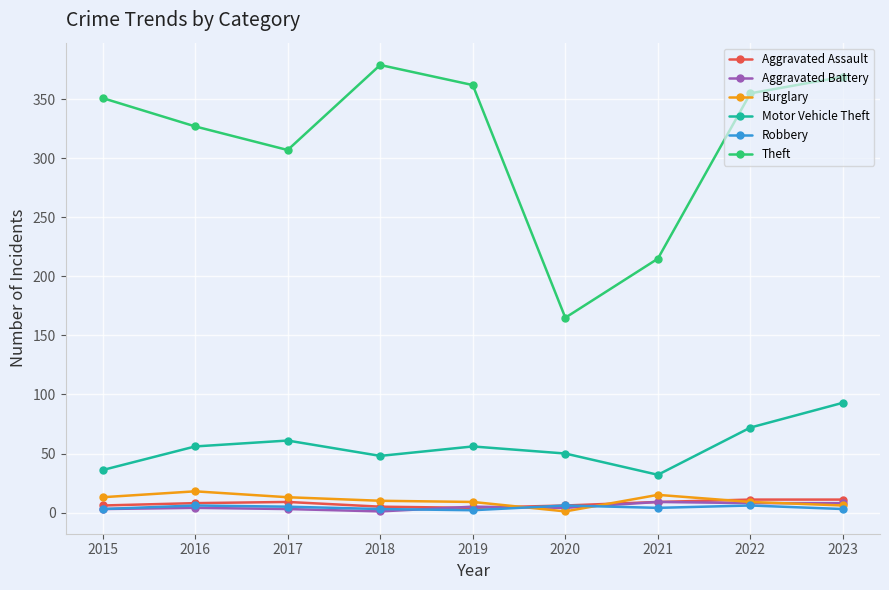

Where is Motor Vehicle Theft nearest to the value 62?

2017